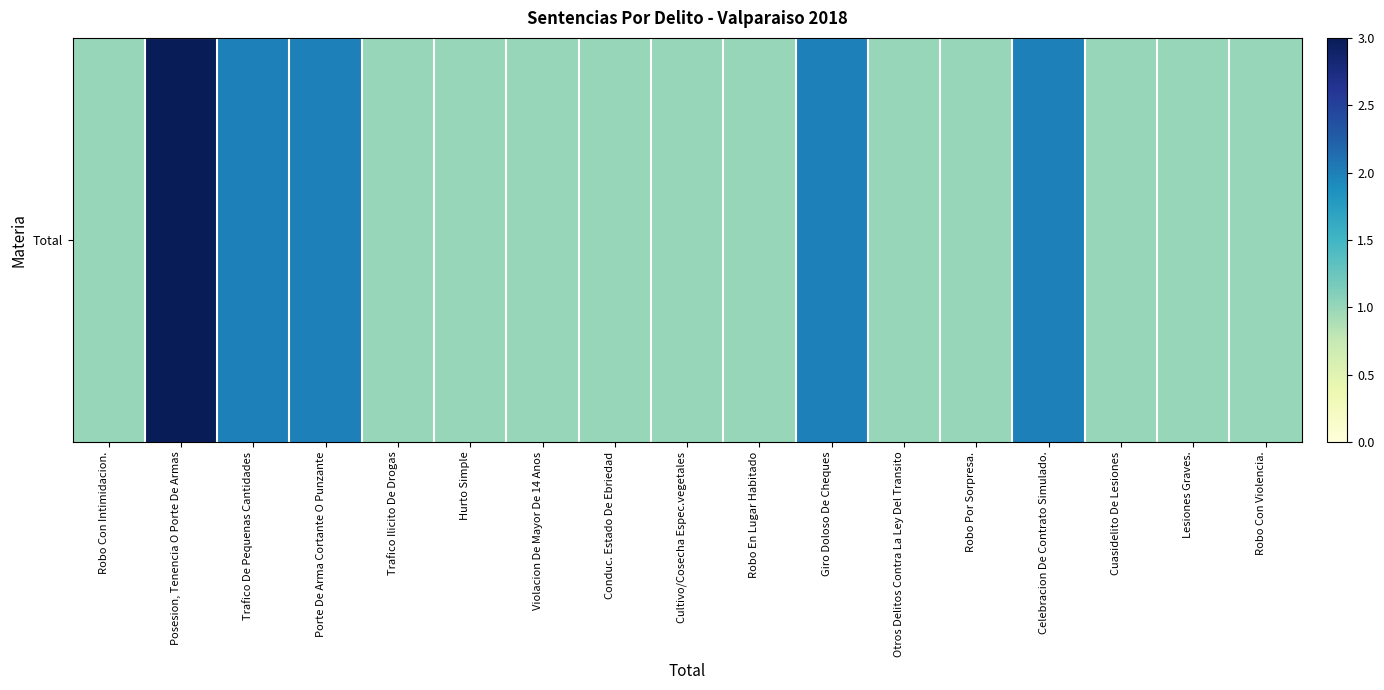

Reading left to right, transcribe all the data shown in this chart.

Robo Con Intimidacion.=1	Posesion, Tenencia O Porte De Armas=3	Trafico De Pequenas Cantidades=2	Porte De Arma Cortante O Punzante=2	Trafico Ilicito De Drogas=1	Hurto Simple=1	Violacion De Mayor De 14 Anos=1	Conduc. Estado De Ebriedad=1	Cultivo/Cosecha Espec.vegetales=1	Robo En Lugar Habitado=1	Giro Doloso De Cheques=2	Otros Delitos Contra La Ley Del Transito=1	Robo Por Sorpresa.=1	Celebracion De Contrato Simulado.=2	Cuasidelito De Lesiones=1	Lesiones Graves.=1	Robo Con Violencia.=1